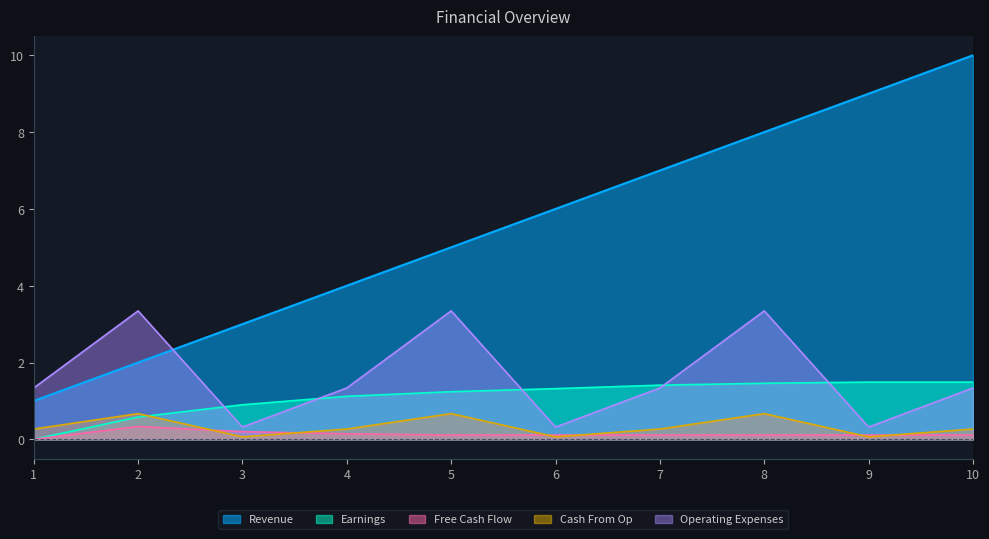

Read the Cash From Op value at 9.

0.1